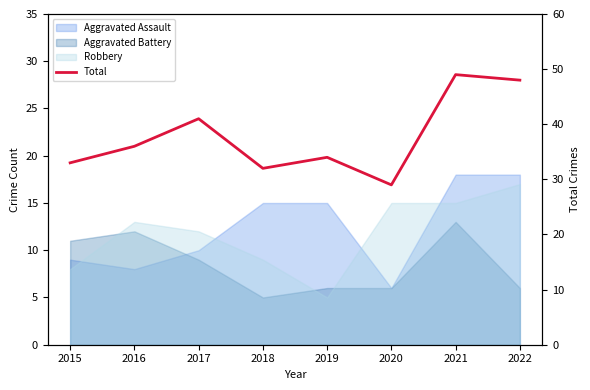

What is the value of the 7th point from the left?

49